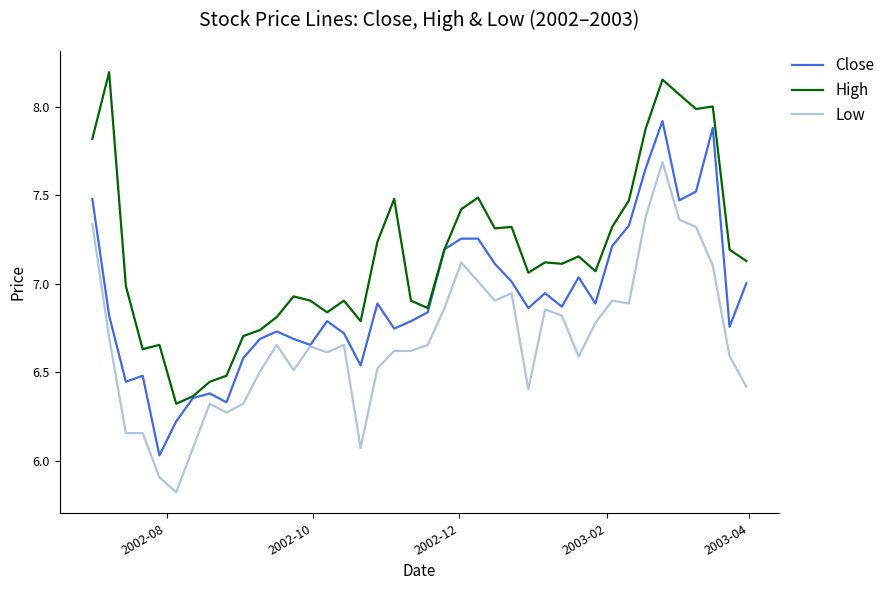

How many values in the Low series exceed 6?

38